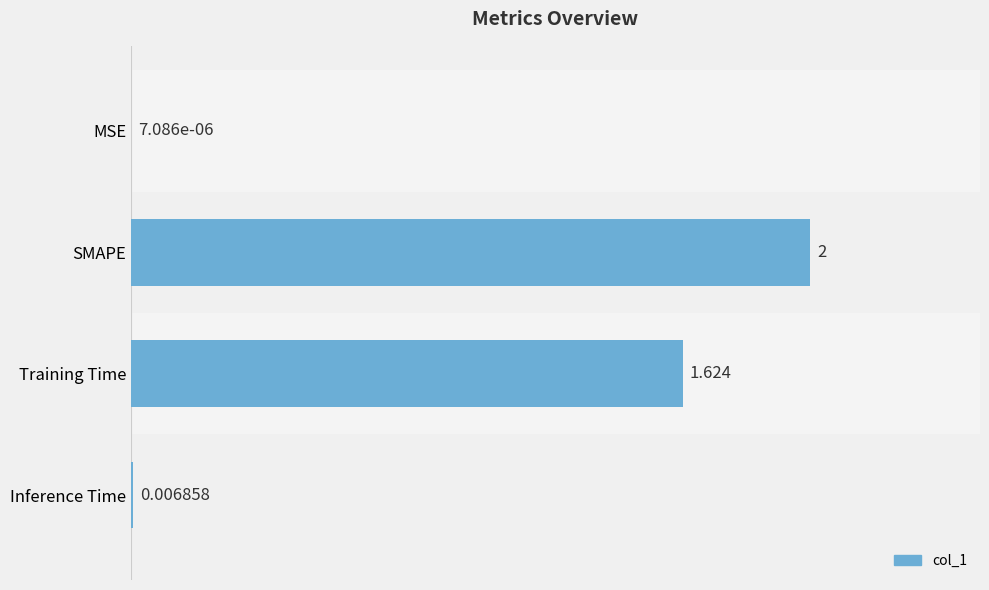

Are the bars horizontal?

Yes